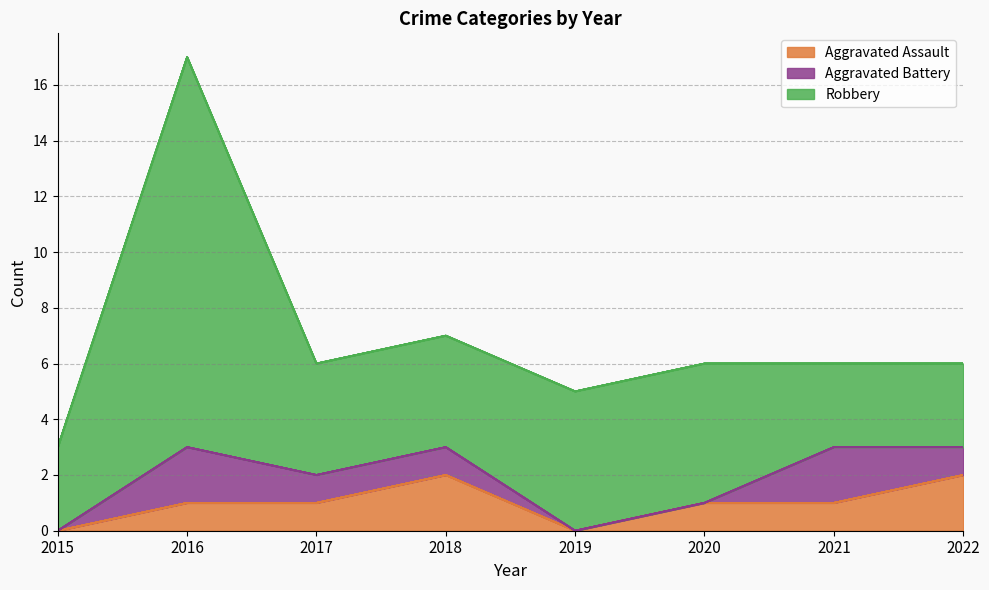

True or false: Aggravated Assault has a value of 0 at 2017.

False